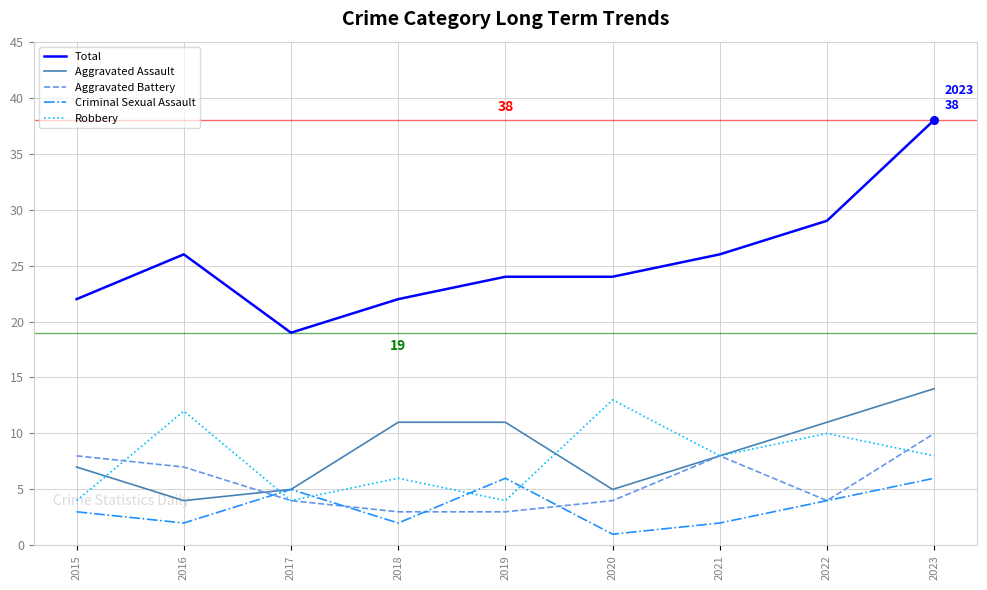

What are all the series names shown in the legend?

Total, Aggravated Assault, Aggravated Battery, Criminal Sexual Assault, Robbery